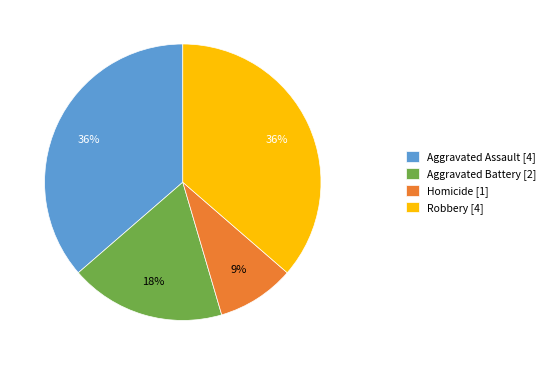

To the nearest percent, what is the average slice percentage?

25%